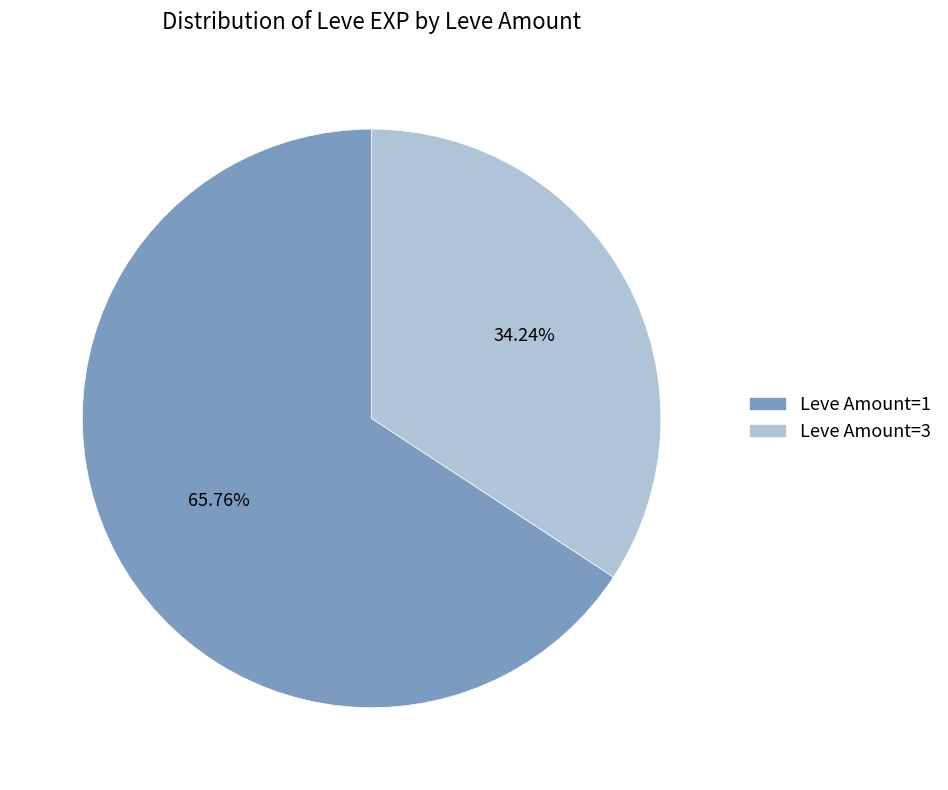

To the nearest percent, what is the difference between the largest and smallest slice percentages?

32%